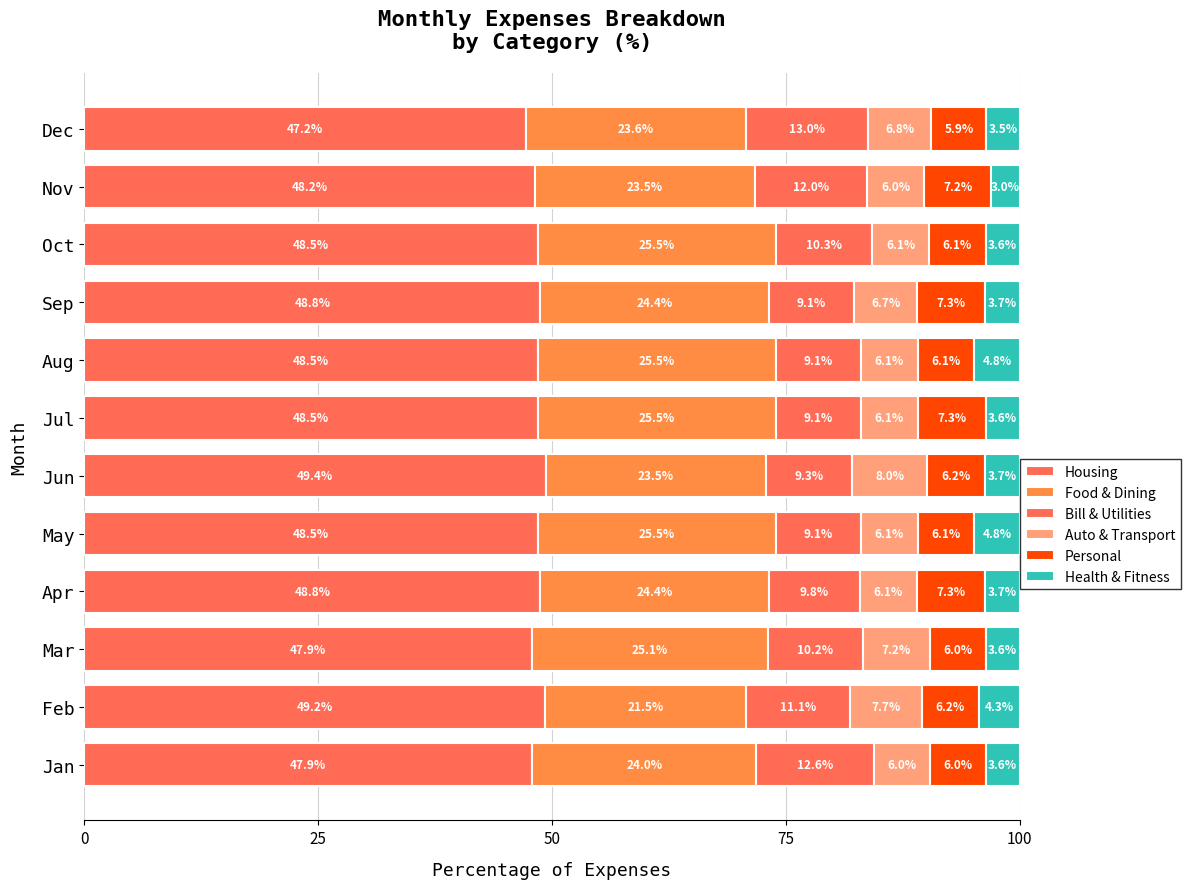

How many series are shown in this chart?

6